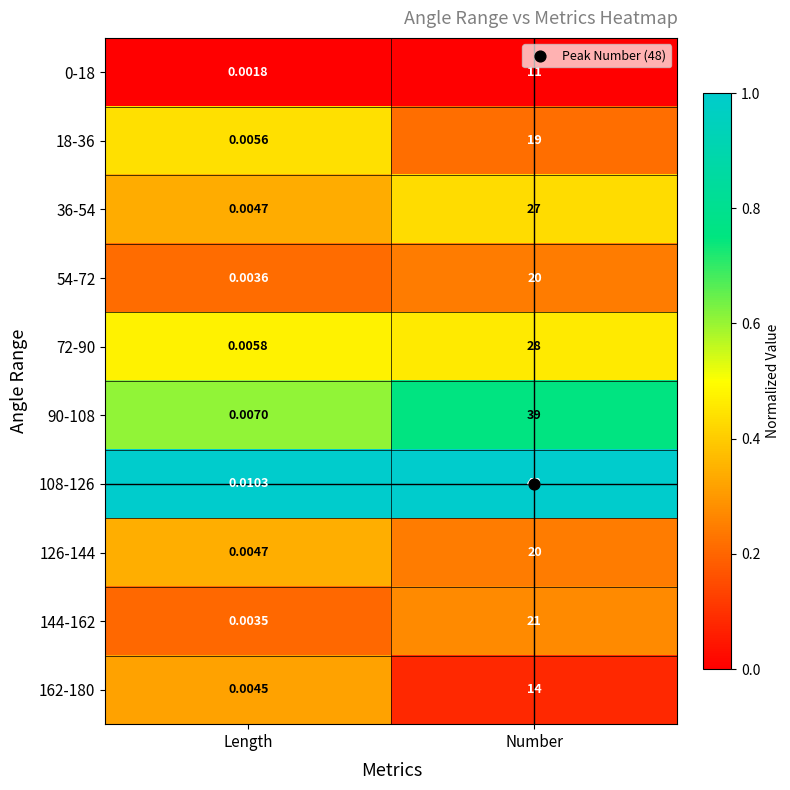

How many data points does each series have?

2